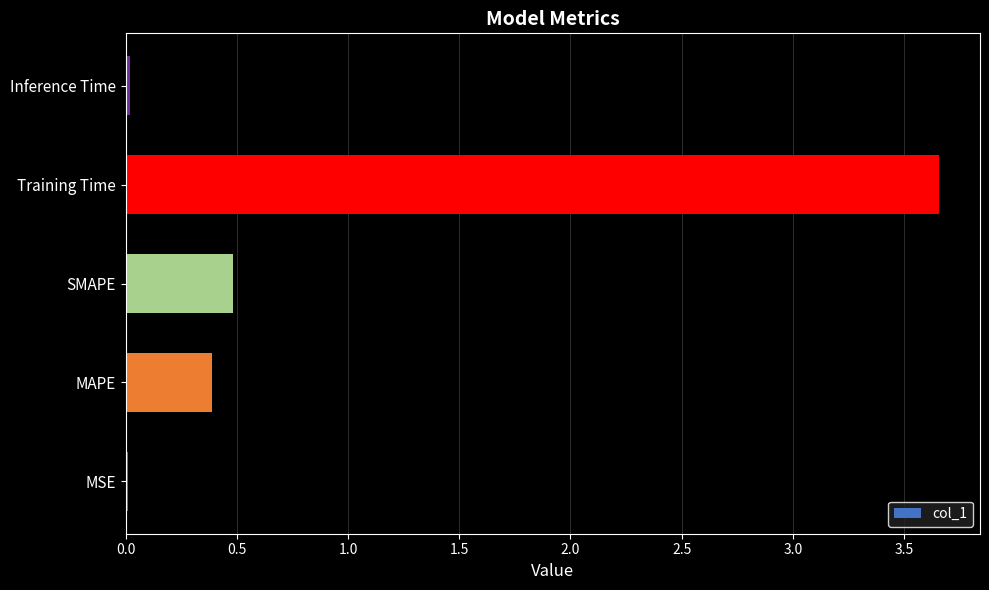

Is it true that the value at SMAPE is 0.2?

False